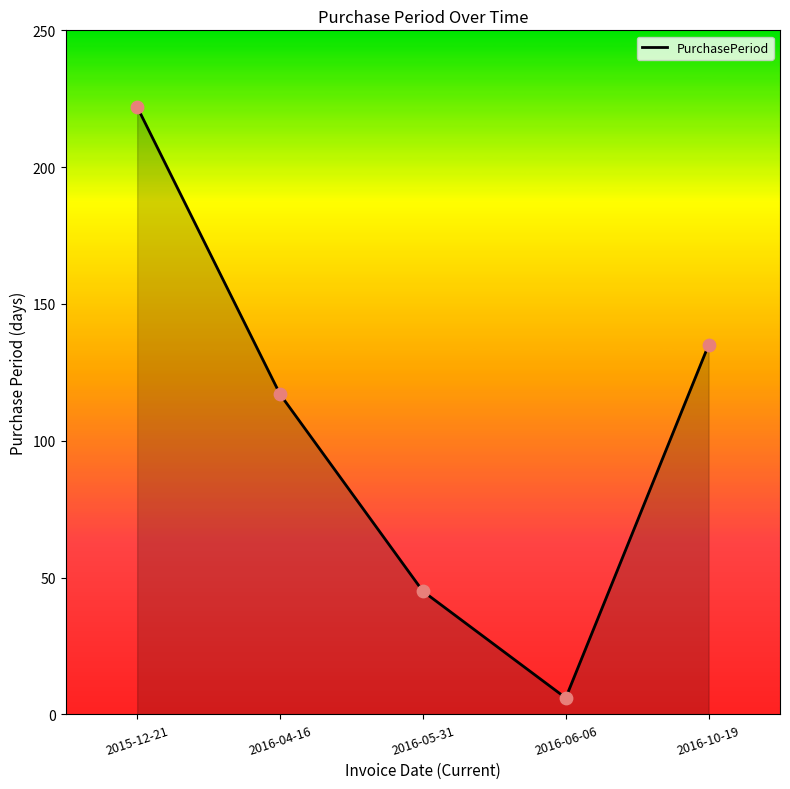

What is the change in value from 2015-12-21 to 2016-04-16?

-105